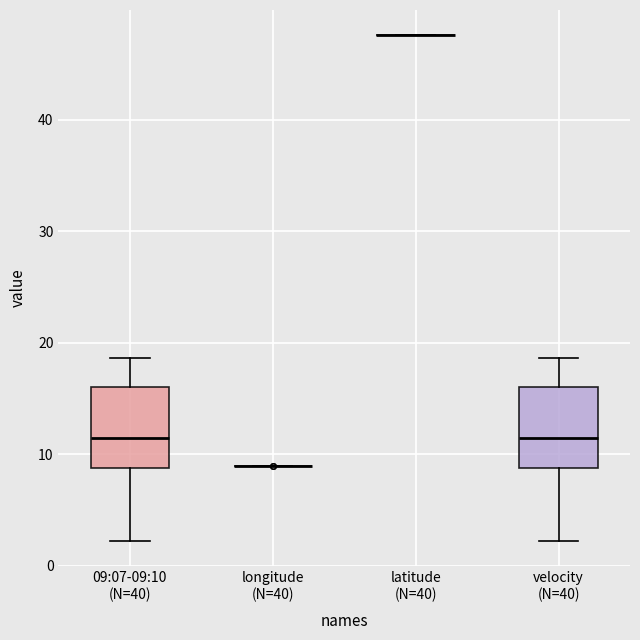

Reading left to right, transcribe this box plot: for each box, give where its median line is, the range the box spans, and where its two whiskers end, as read against the y-axis. The values are not printed on the chart, so give them approximately, as read against the axis.

09:07-09:10 (N=40): median 11, box 9 to 16, whiskers 2 to 19
longitude (N=40): box collapsed to a line at 9, whiskers 9 to 9
latitude (N=40): box collapsed to a line at 48, whiskers 48 to 48
velocity (N=40): median 11, box 9 to 16, whiskers 2 to 19